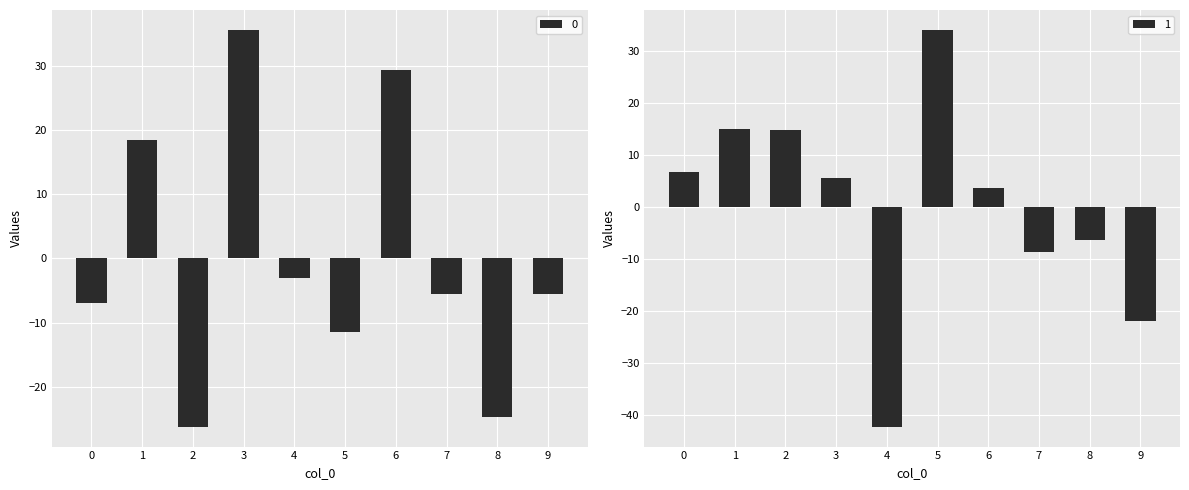

What is the maximum value shown in the chart?

35.6